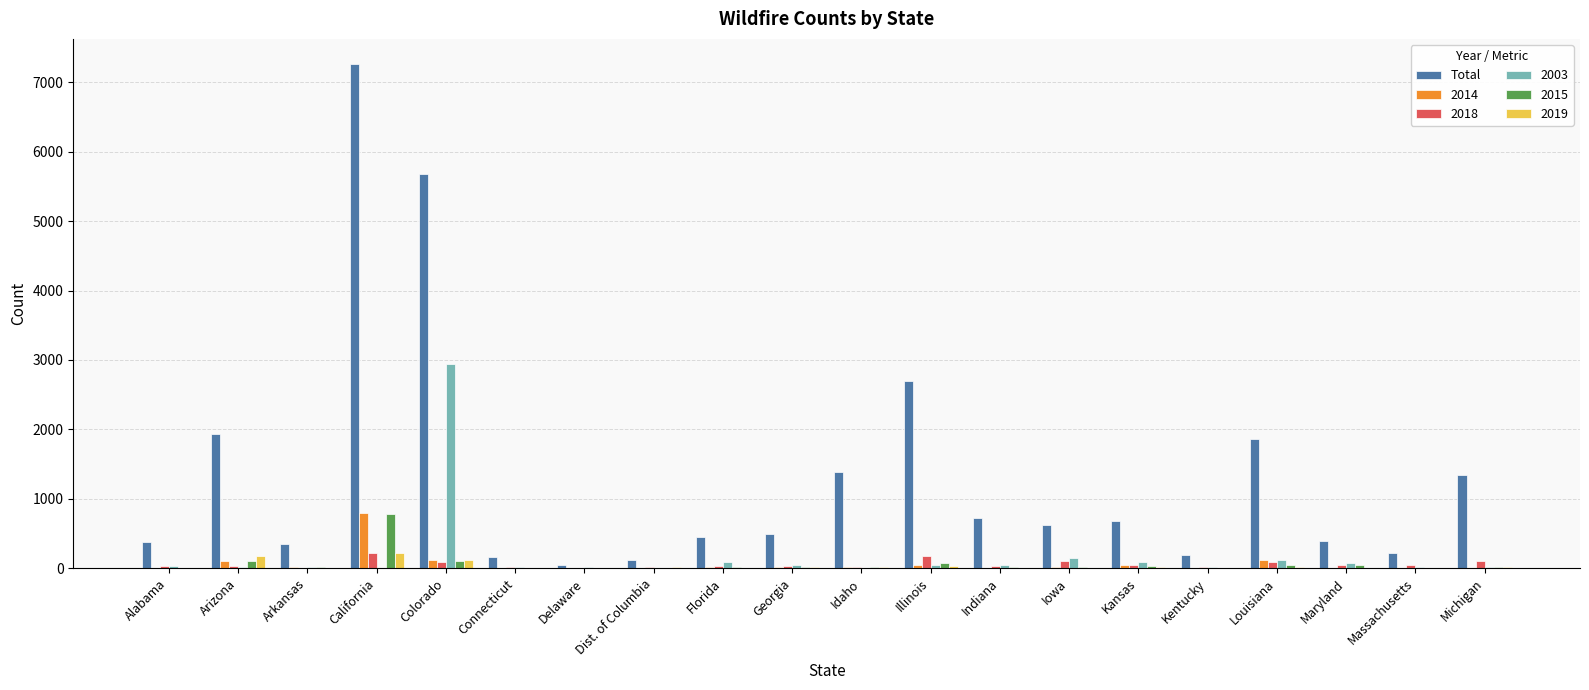

Which series has the largest total across all categories?

Total